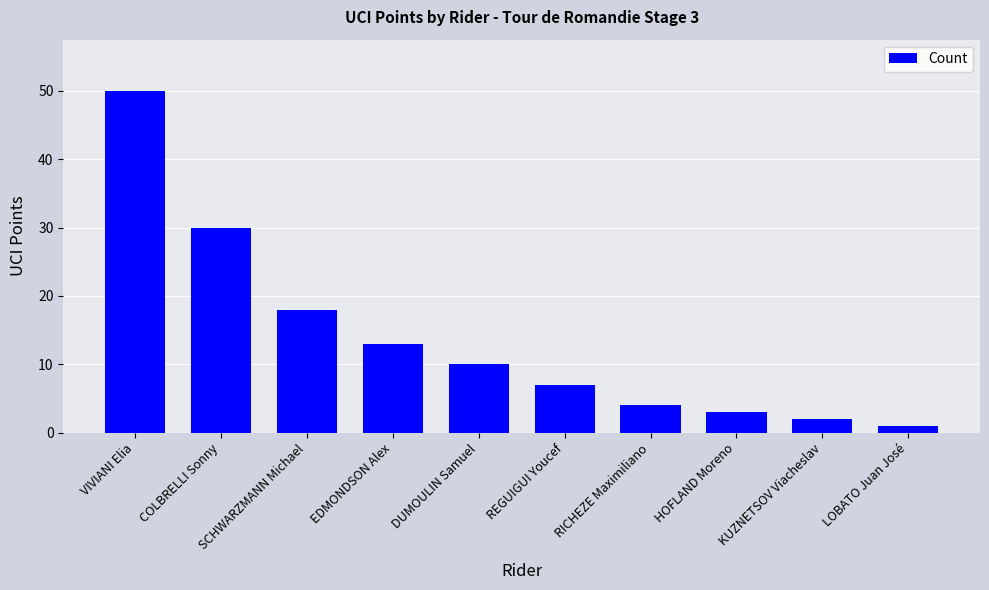

At which label is the value closest to 25?

COLBRELLI Sonny